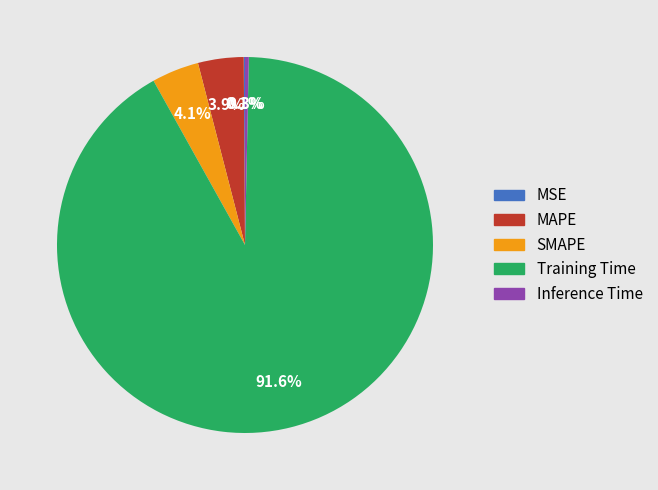

Which has a higher value, SMAPE or Training Time?

Training Time